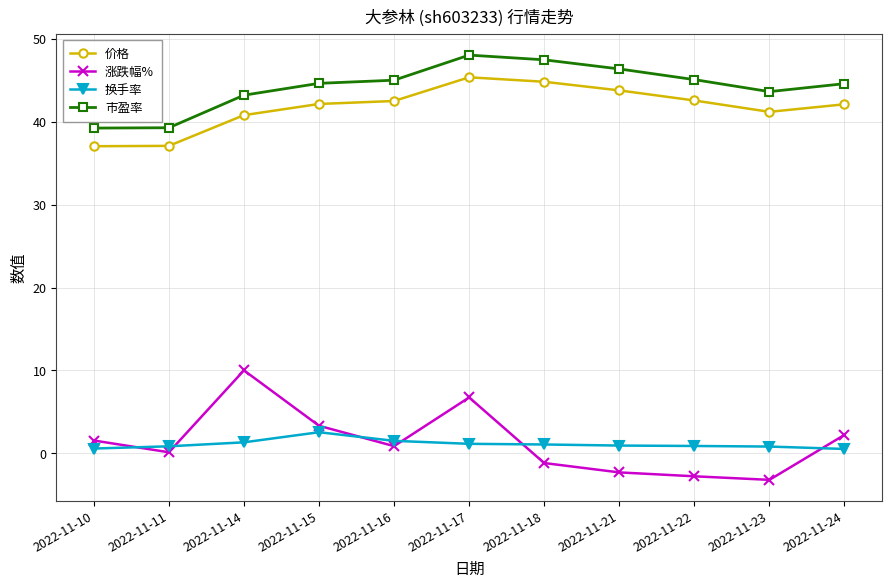

How many values in the 市盈率 series exceed 44?

7